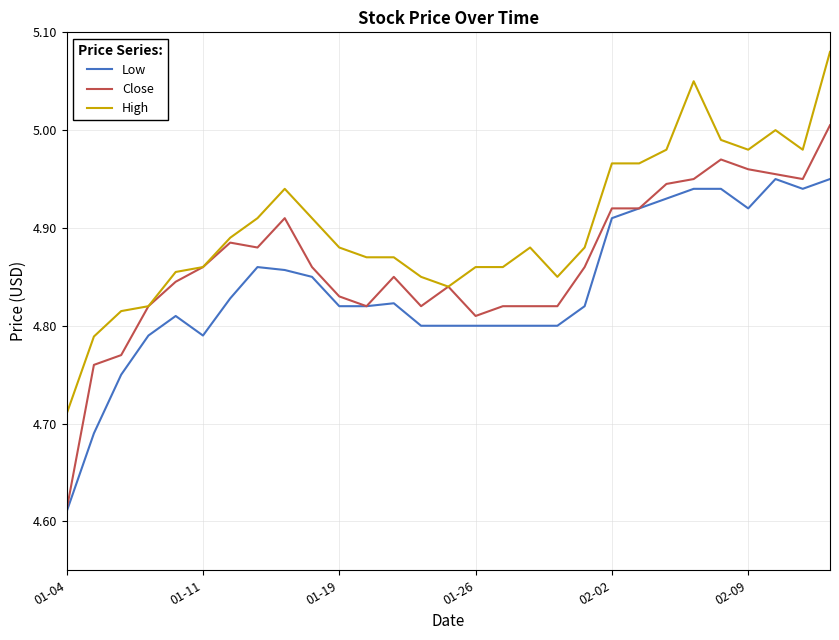

What is the difference between the maximum and minimum values in the High series?

0.4